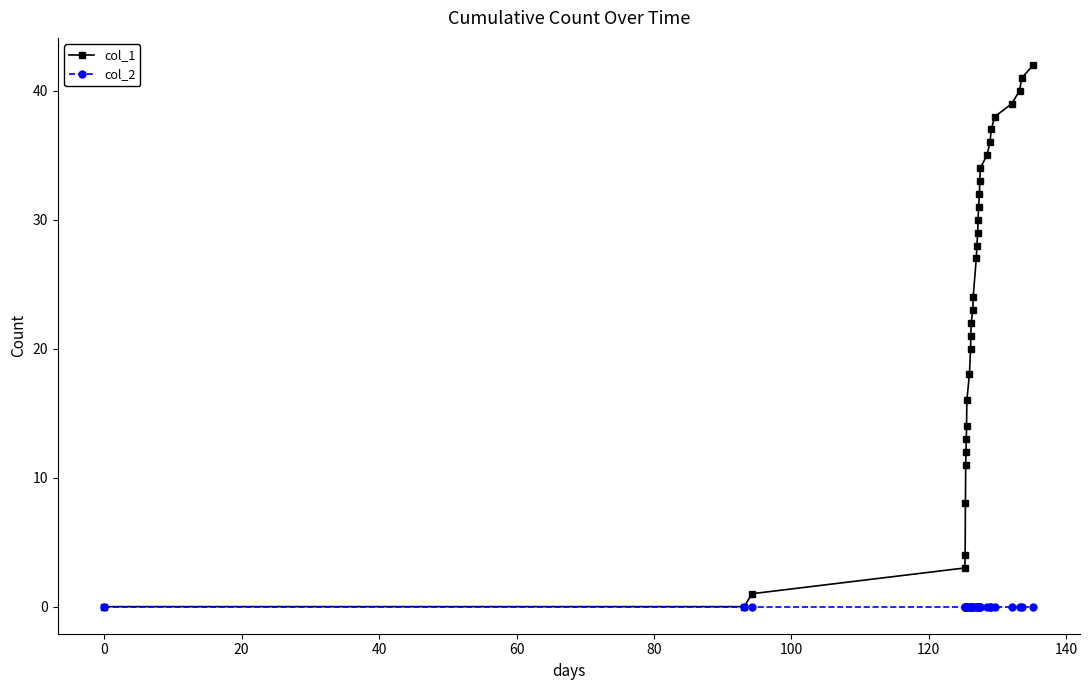

Which series has the widest spread of values?

col_1